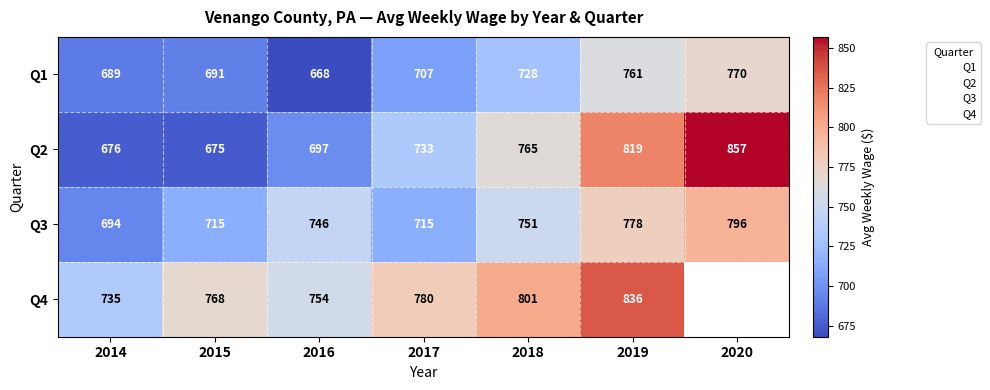

Is it true that Q2 equals 733.0 at 2017?

True